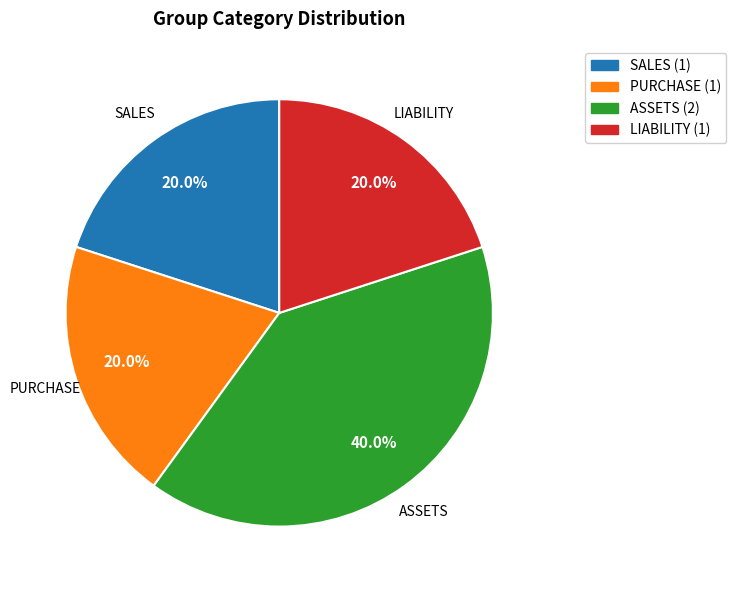

What is the largest slice in the pie chart?

ASSETS